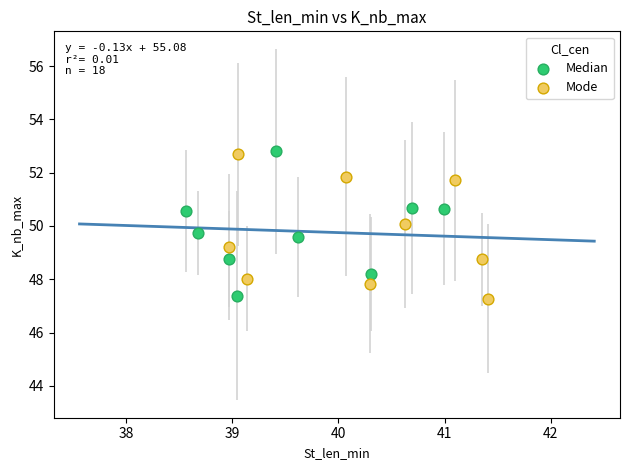

What are all the series names shown in the legend?

Median, Mode